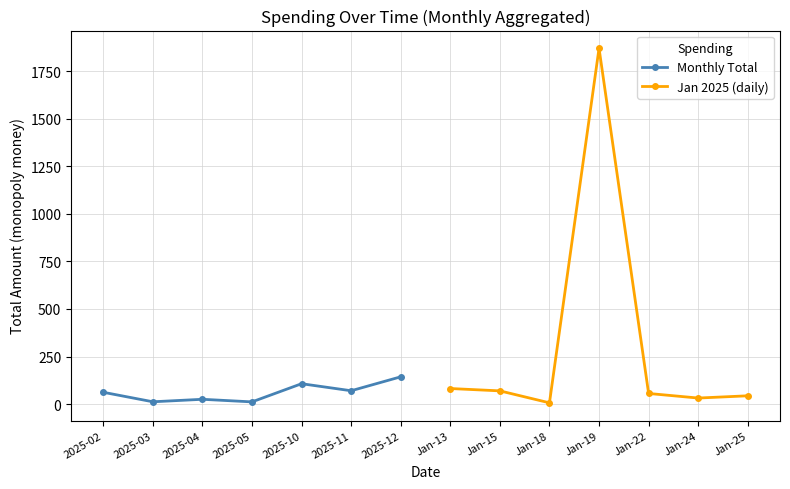

What value does the Jan 2025 (daily) series have at Jan-19?

1870.8